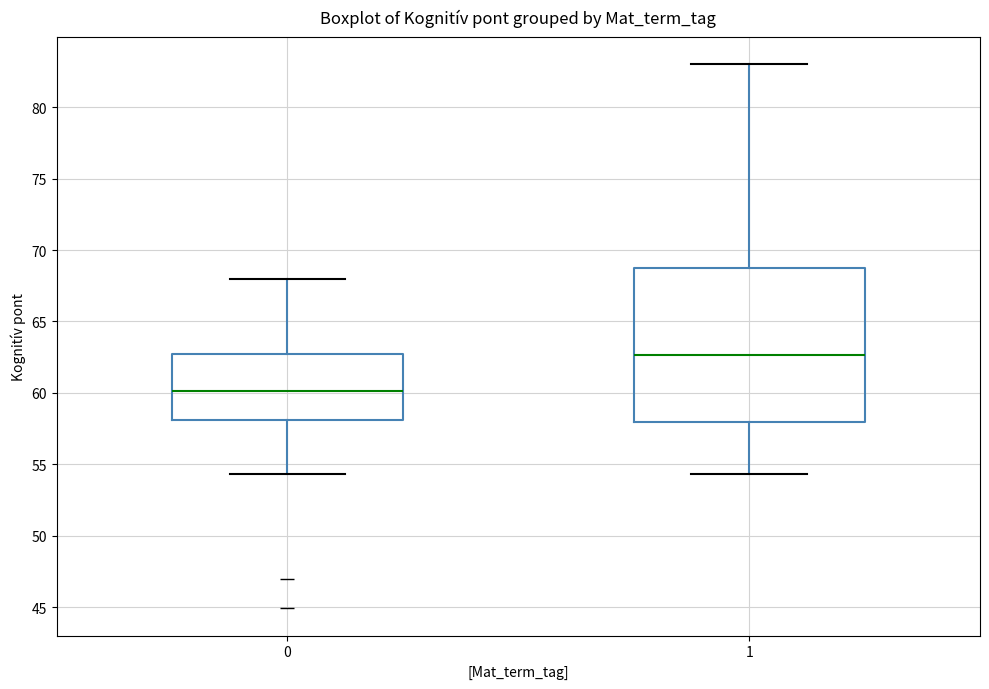

Reading left to right, transcribe this box plot: for each box, give where its median line is, the range the box spans, and where its two whiskers end, as read against the y-axis. The values are not printed on the chart, so give them approximately, as read against the axis.

0: median 60.0, box 58.0 to 62.5, whiskers 54.5 to 68.0
1: median 62.5, box 58.0 to 69.0, whiskers 54.5 to 83.0